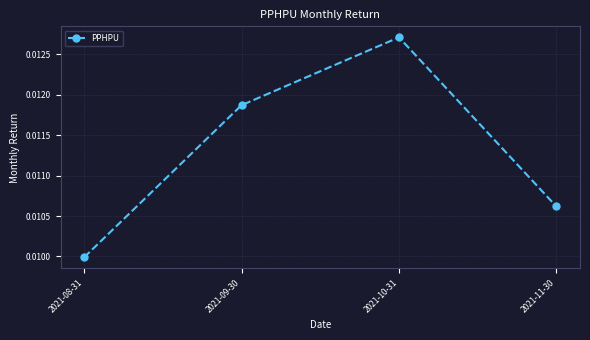

List the labels in order of value, smallest first.

2021-08-31, 2021-11-30, 2021-09-30, 2021-10-31